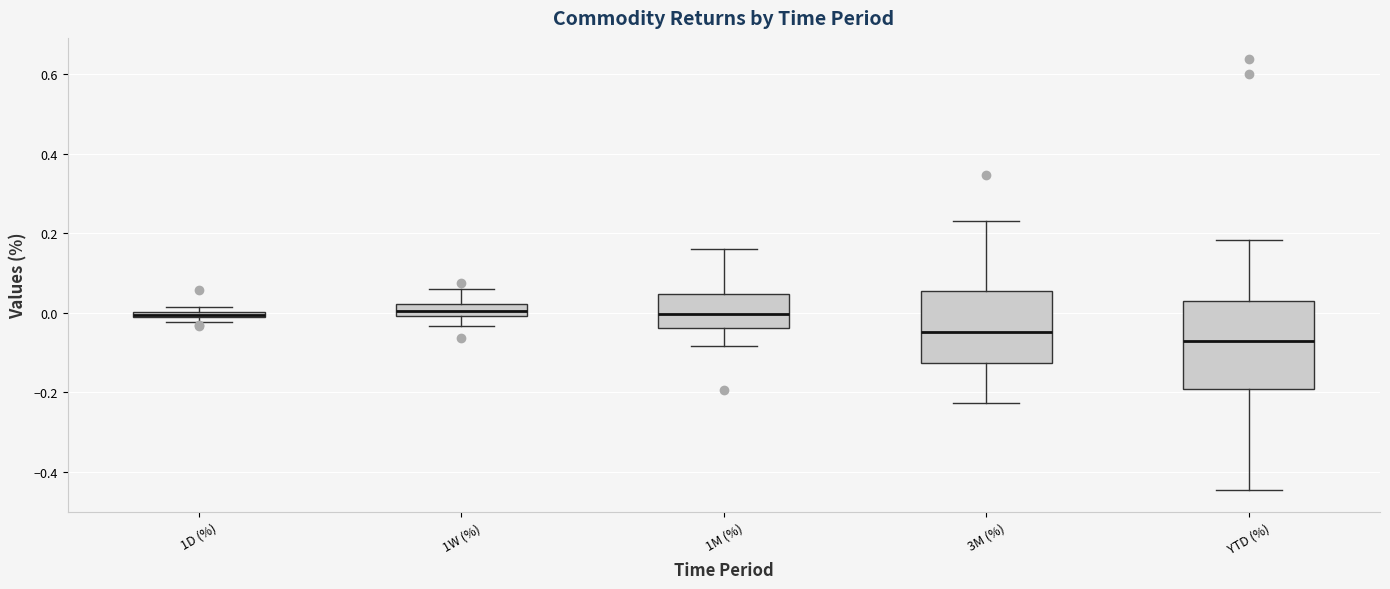

Comparing the boxes themselves (not the whiskers), which one is the tallest?

YTD (%)